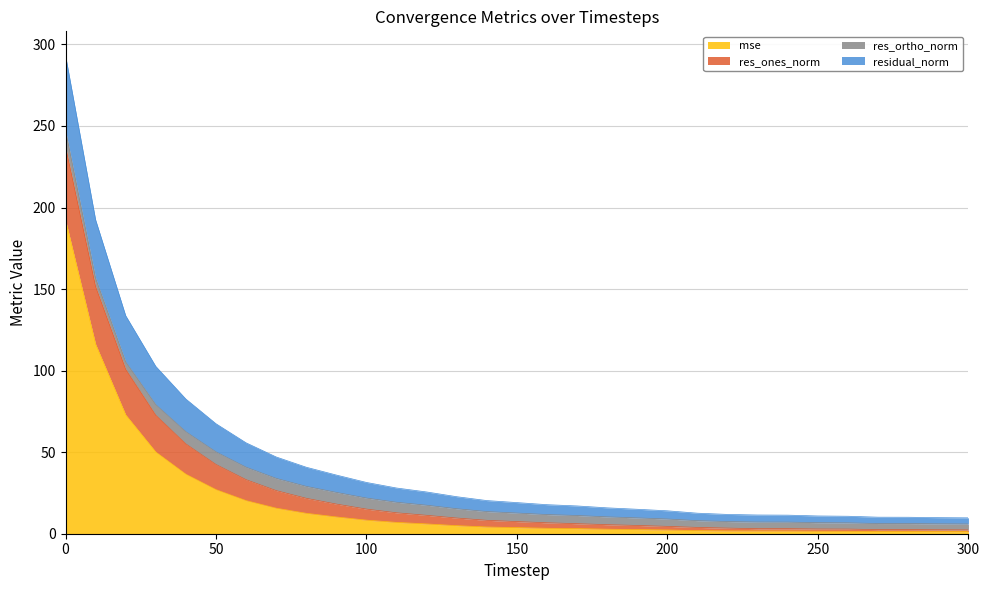

How many lines are shown in the chart?

4